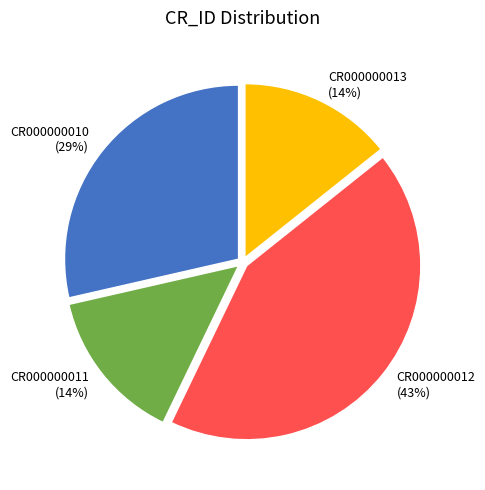

Is it true that CR000000011 is 14% of the pie?

True